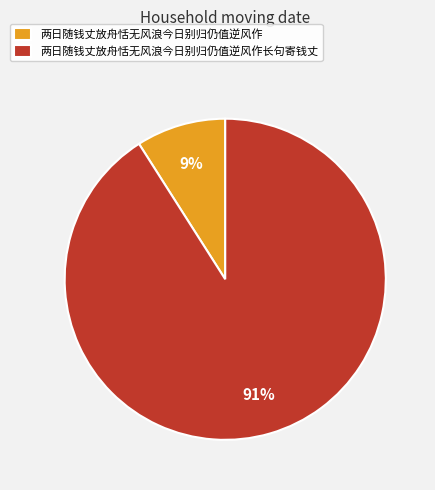

To the nearest percent, what percentage of the pie is 两日随钱丈放舟恬无风浪今日别归仍值逆风作?

9%